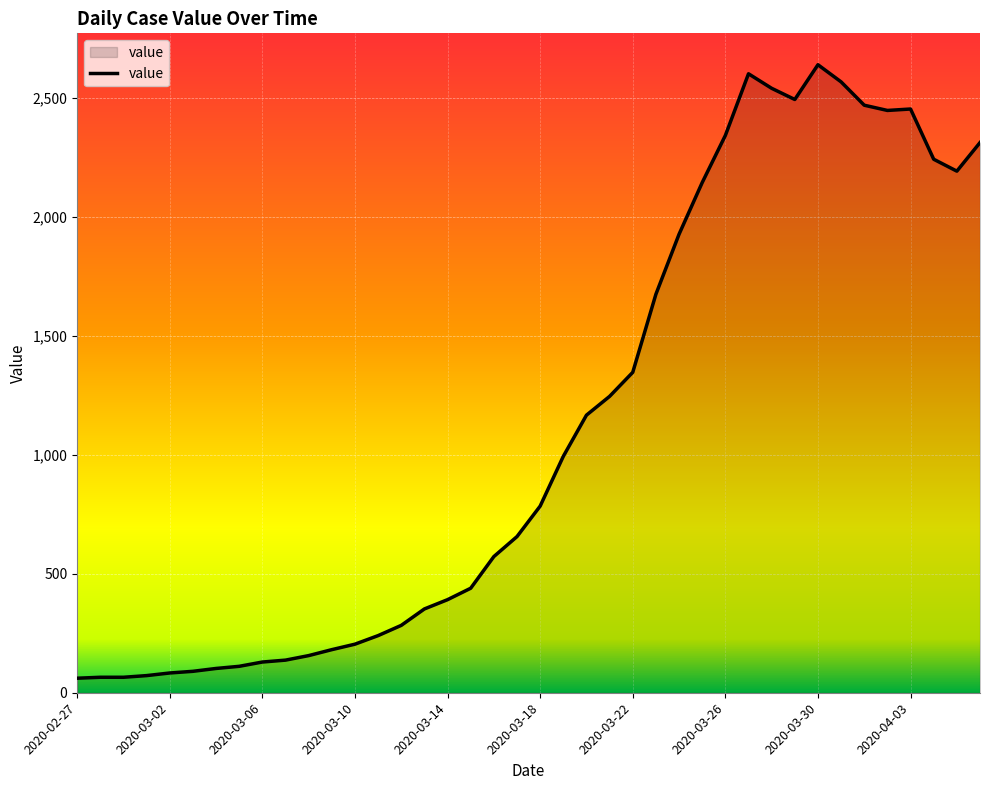

How many series are shown in this chart?

1